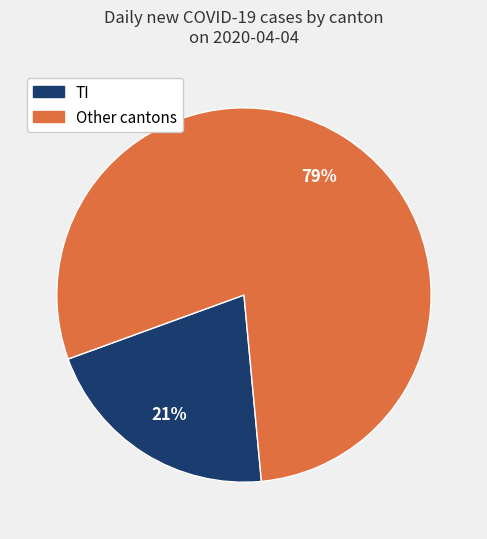

Is there a majority slice in this chart?

Yes